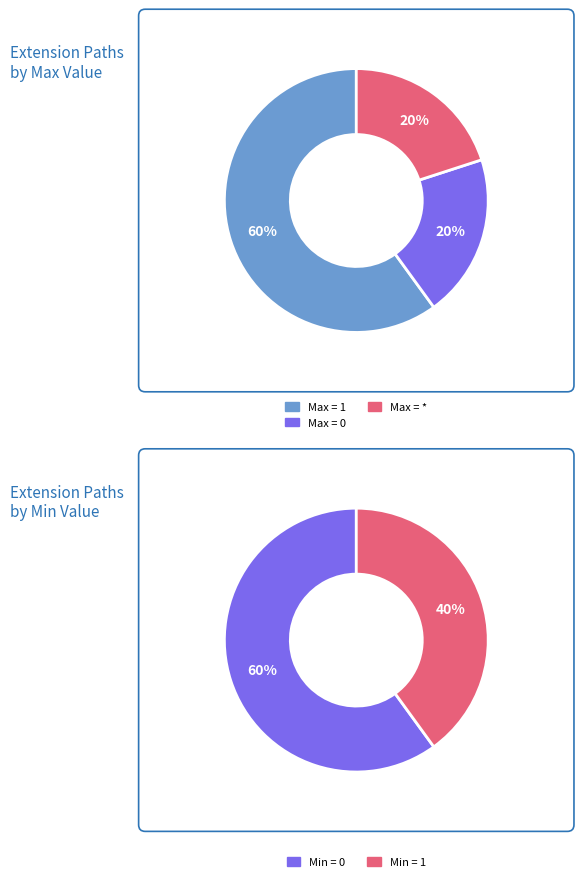

True or false: Extension.id accounts for 14% of the total.

False